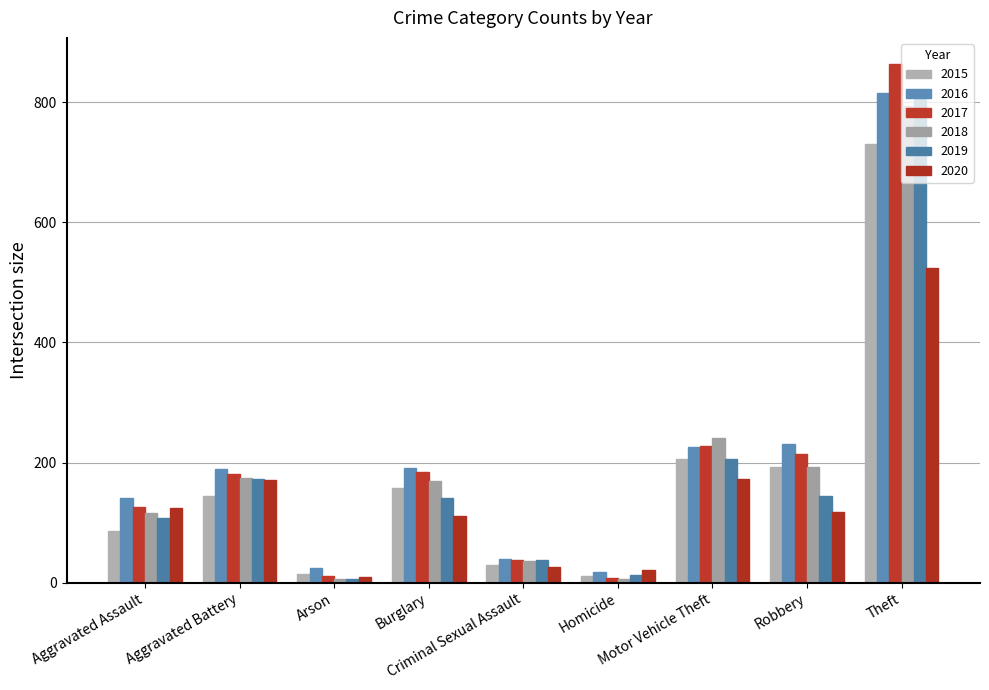

What is the label of the 4th bar from the right?

Homicide